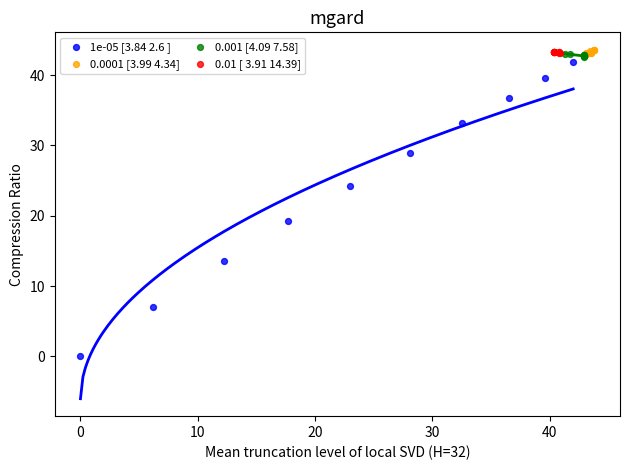

Which series reaches the minimum Y coordinate?

1e-05 [3.84 2.6 ]